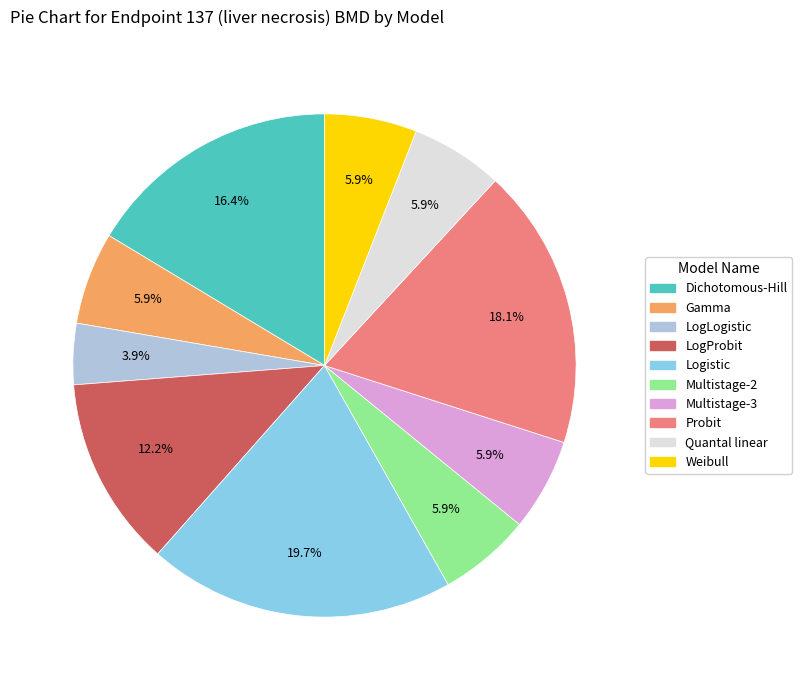

What percentage is the Multistage-2 slice, to the nearest percent?

6%